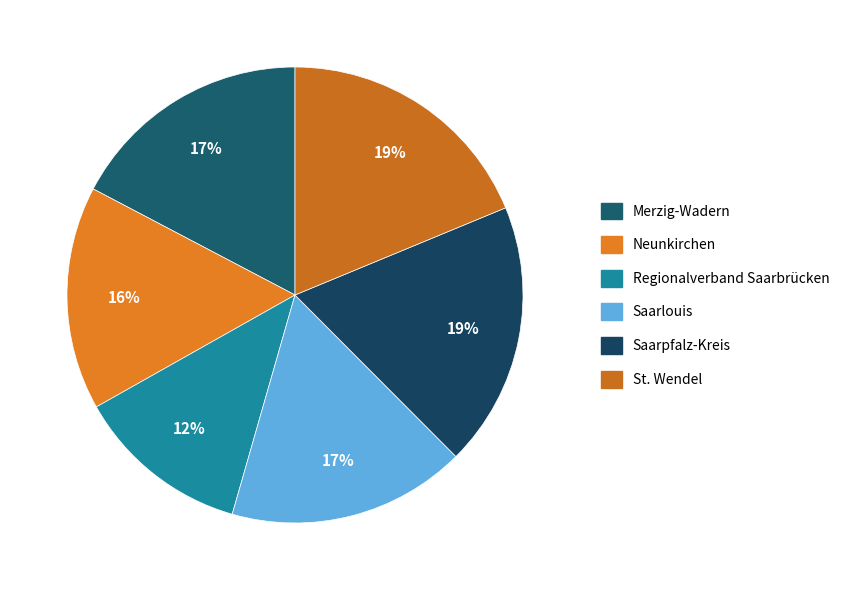

The St. Wendel slice represents 19% of the pie. True or false?

True